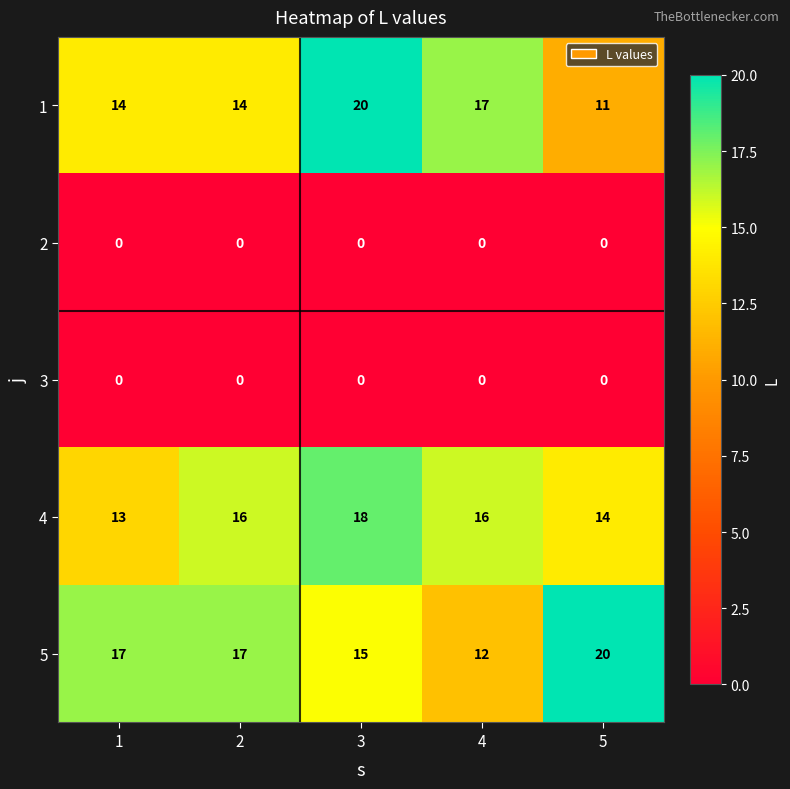

True or false: 1 has a value of 20 at 1.

False